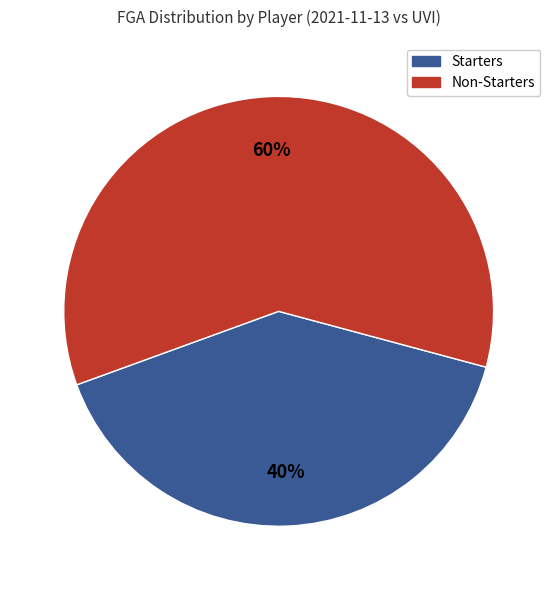

To the nearest percent, what is the average slice percentage?

50%